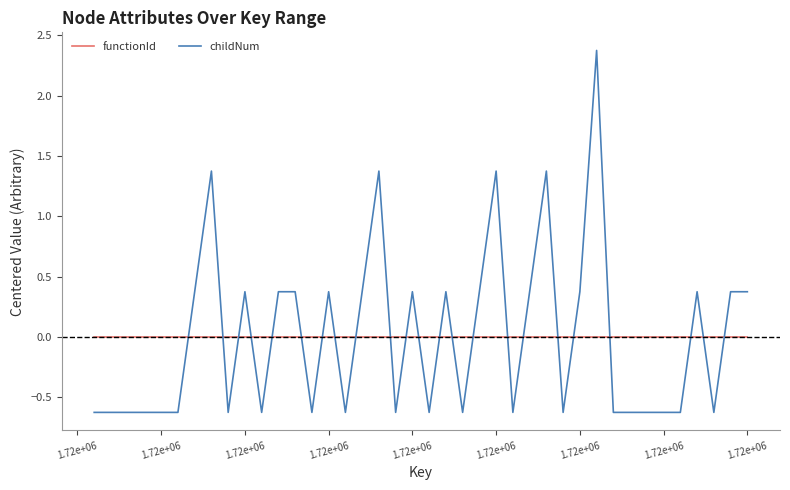

How many times do functionId and childNum cross each other?

23